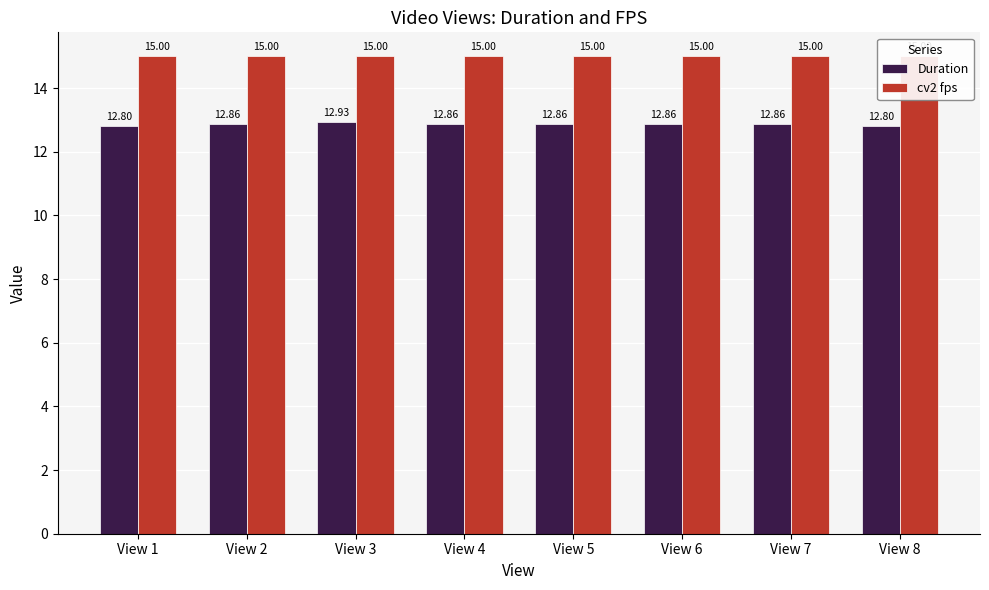

Rank the categories by Duration value from highest to lowest.

View 3, View 2, View 4, View 5, View 6, View 7, View 1, View 8